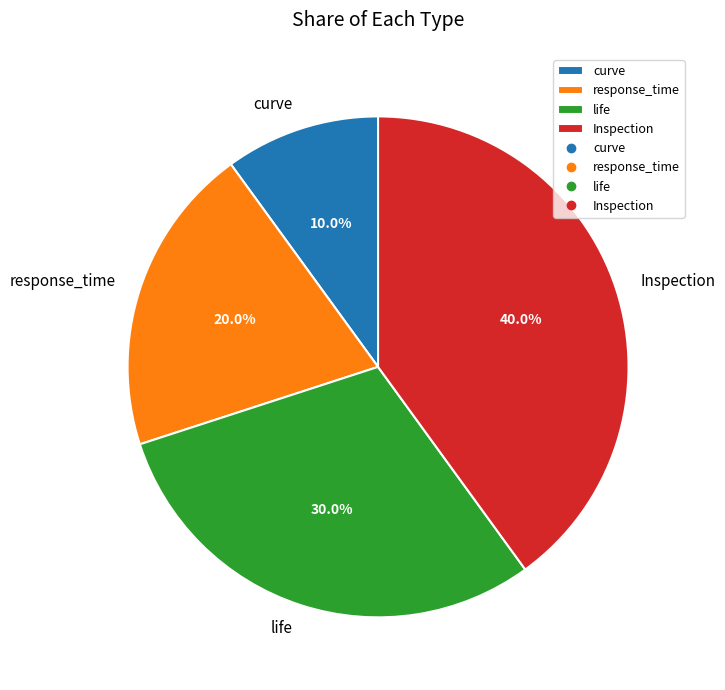

Does curve account for over 50% of the chart?

No